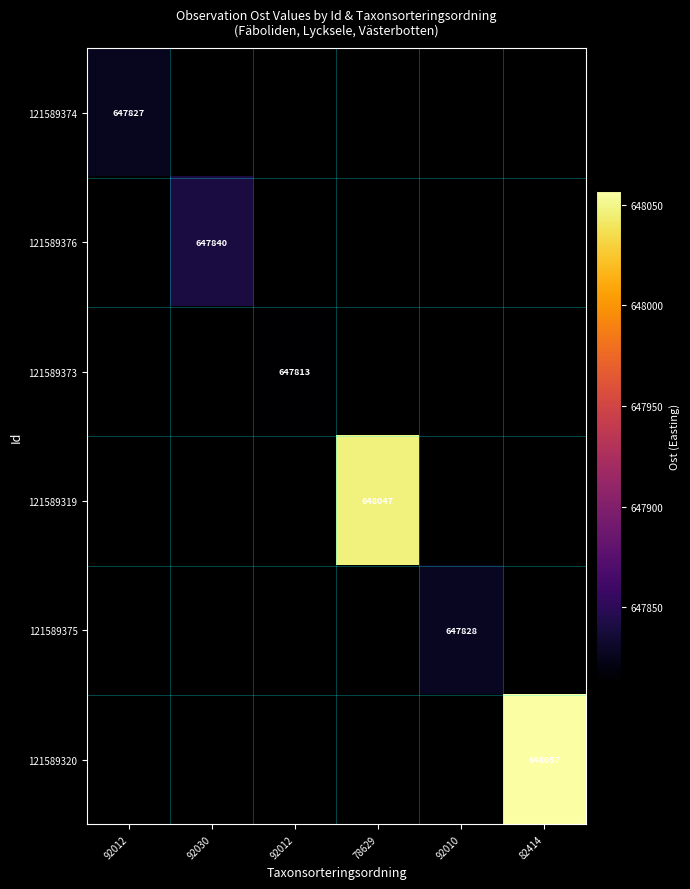

Rank the categories by 121589373 value from highest to lowest.

92012, 92030, 92012, 78629, 92010, 82414